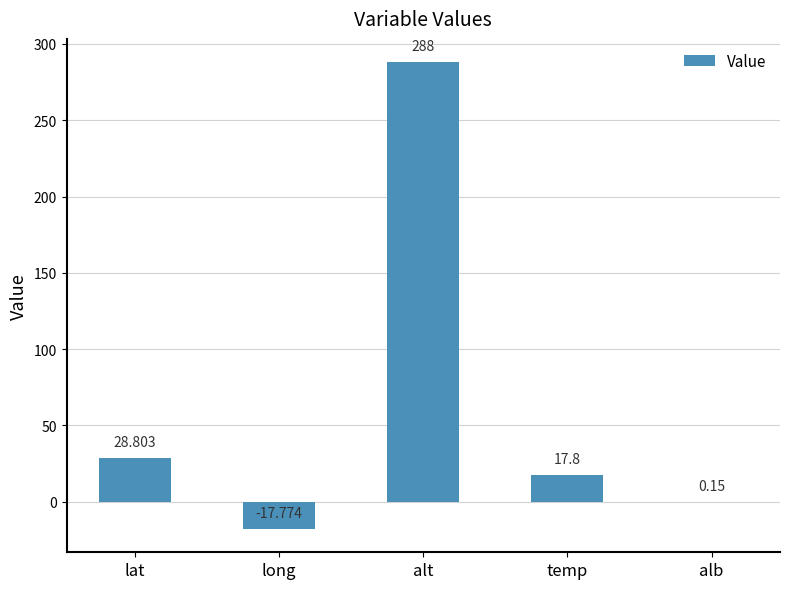

Between lat and long, which is larger?

lat